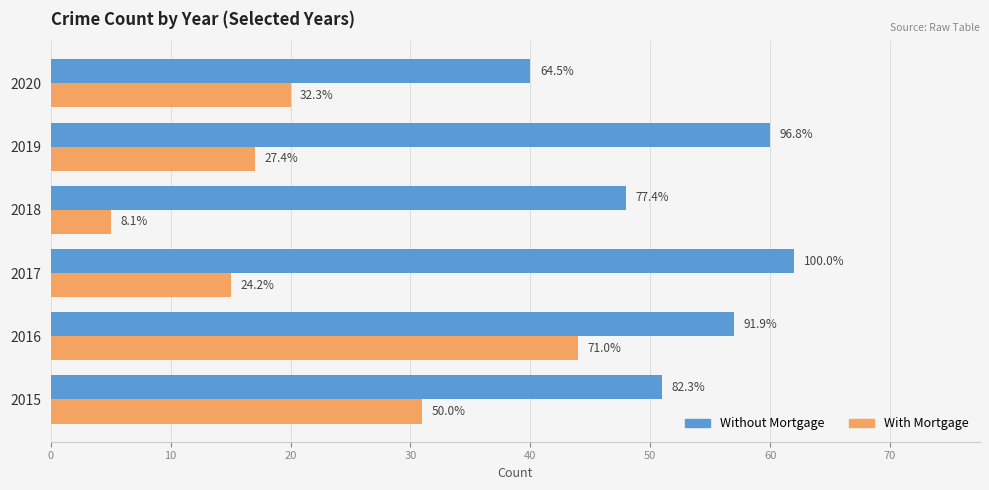

What are all the series names shown in the legend?

Without Mortgage, With Mortgage